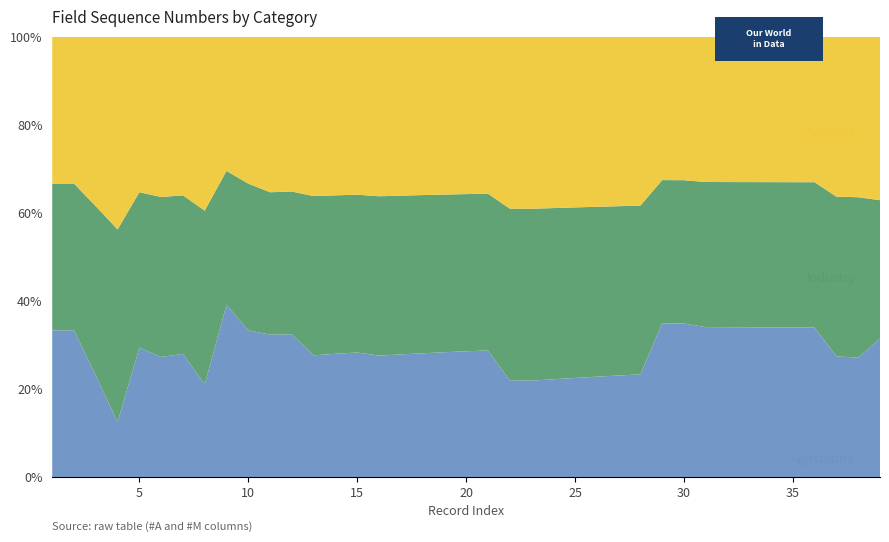

What is the total value across all series at 25?

100.0